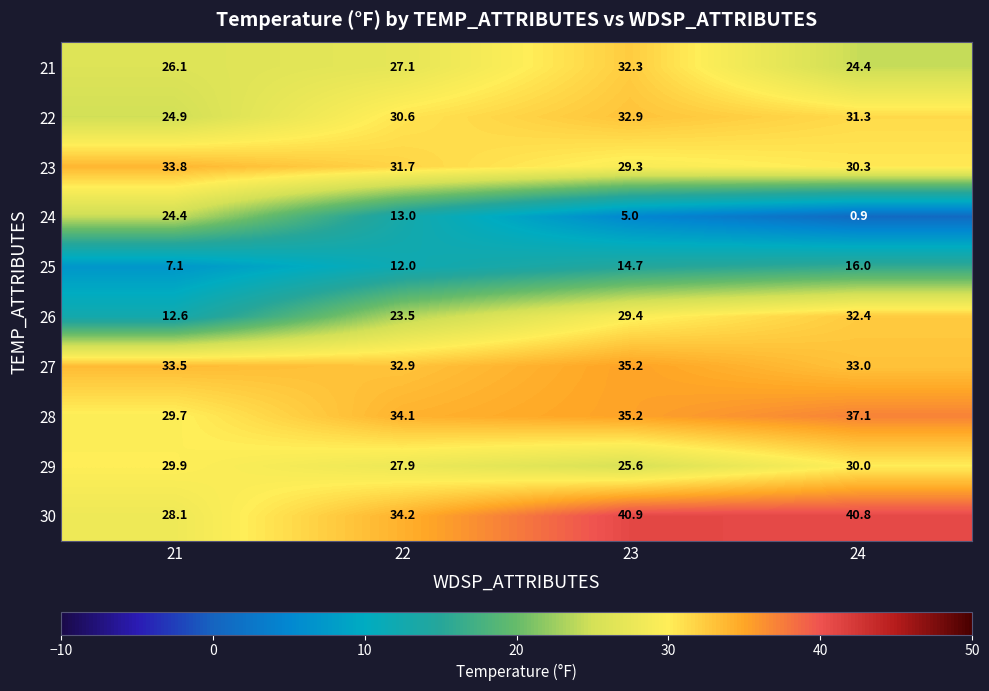

What is the total value across all series at 24?

276.2